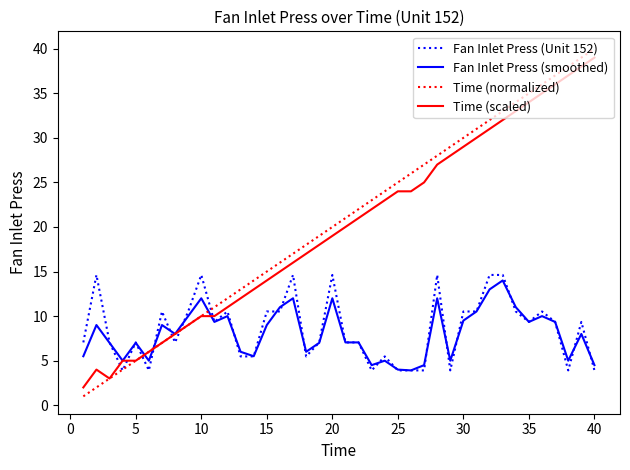

Rank the series by their maximum value, from lowest to highest.

Fan Inlet Press (smoothed), Fan Inlet Press (Unit 152), Time (scaled), Time (normalized)